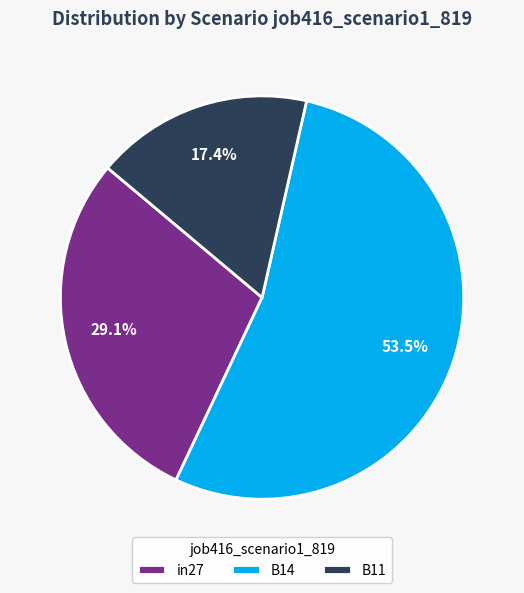

How many segments does this pie chart have?

3